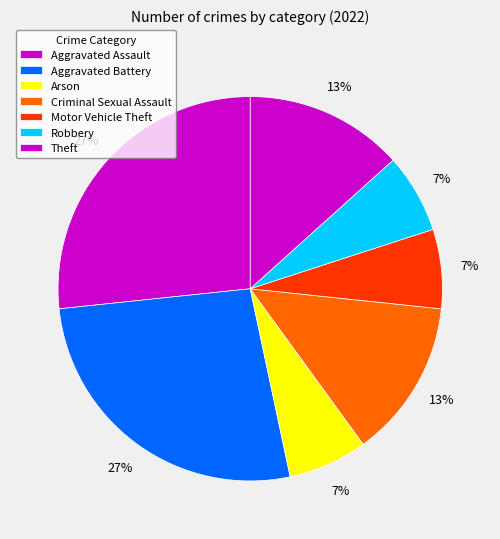

What percentage do Robbery and Arson together represent?

13.3%